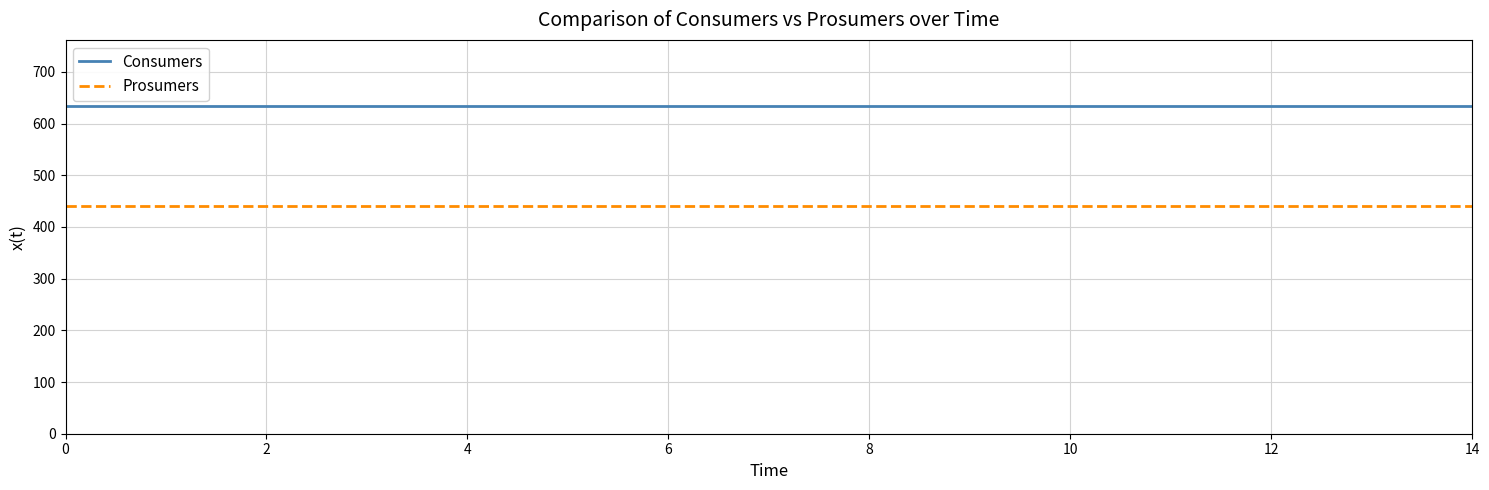

What is the greatest value displayed?

635